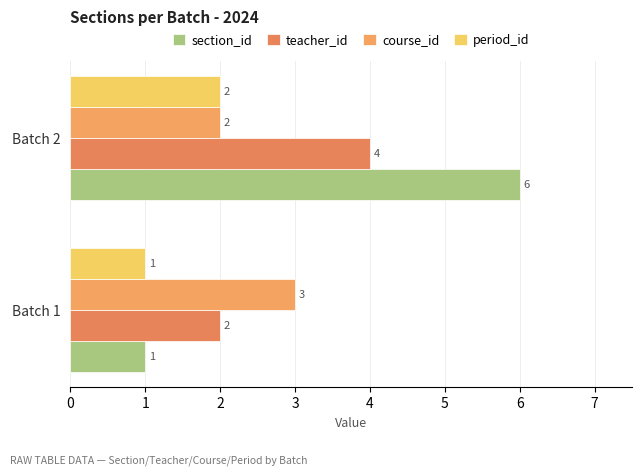

What are all the series names shown in the legend?

section_id, teacher_id, course_id, period_id